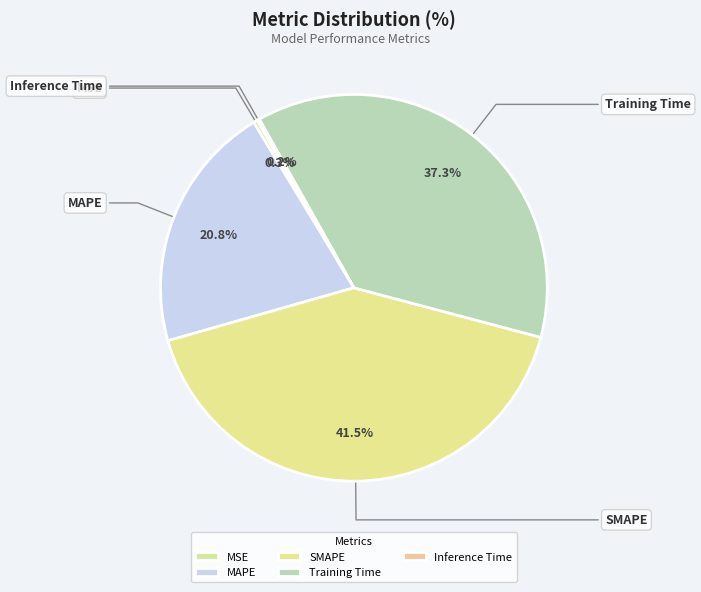

How many segments does this pie chart have?

5